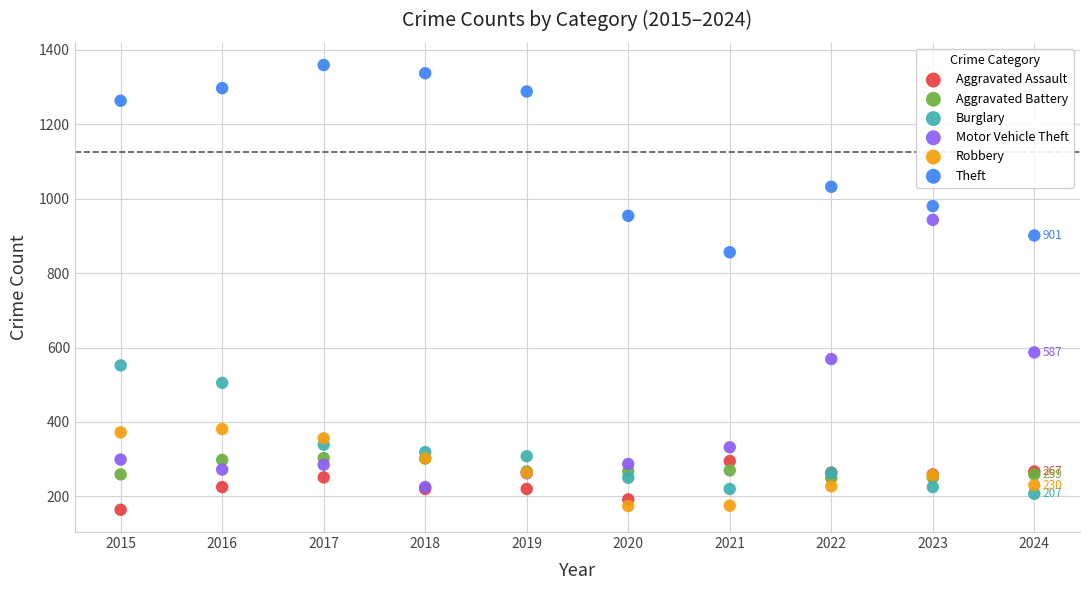

Across all series, what Y value is closest to 761?

856